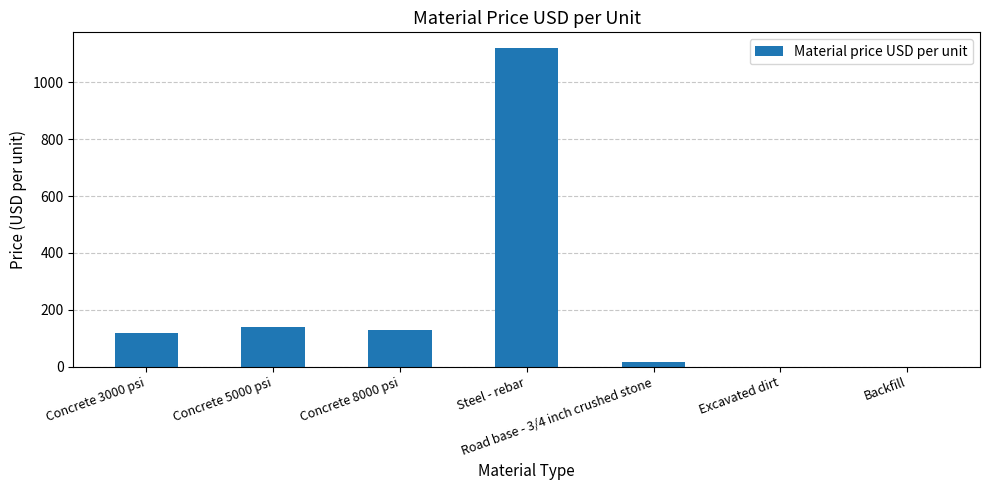

Reading left to right, transcribe all the data shown in this chart.

Concrete 3000 psi=117	Concrete 5000 psi=140	Concrete 8000 psi=130	Steel - rebar=1120	Road base - 3/4 inch crushed stone=15	Excavated dirt=0	Backfill=0